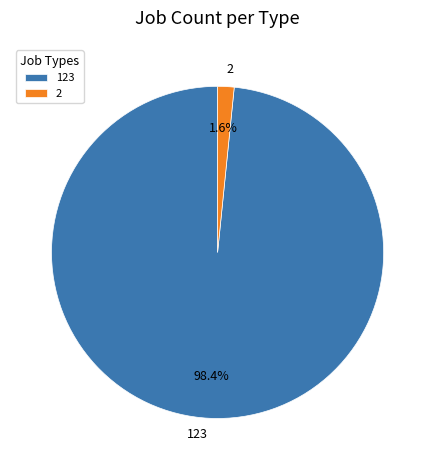

What is the largest slice in the pie chart?

123